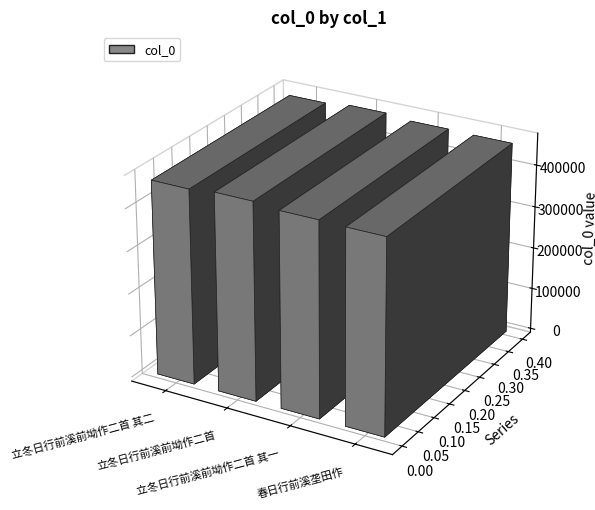

List the labels in order of value, largest first.

立冬日行前溪前坳作二首, 立冬日行前溪前坳作二首 其二, 立冬日行前溪前坳作二首 其一, 春日行前溪垄田作